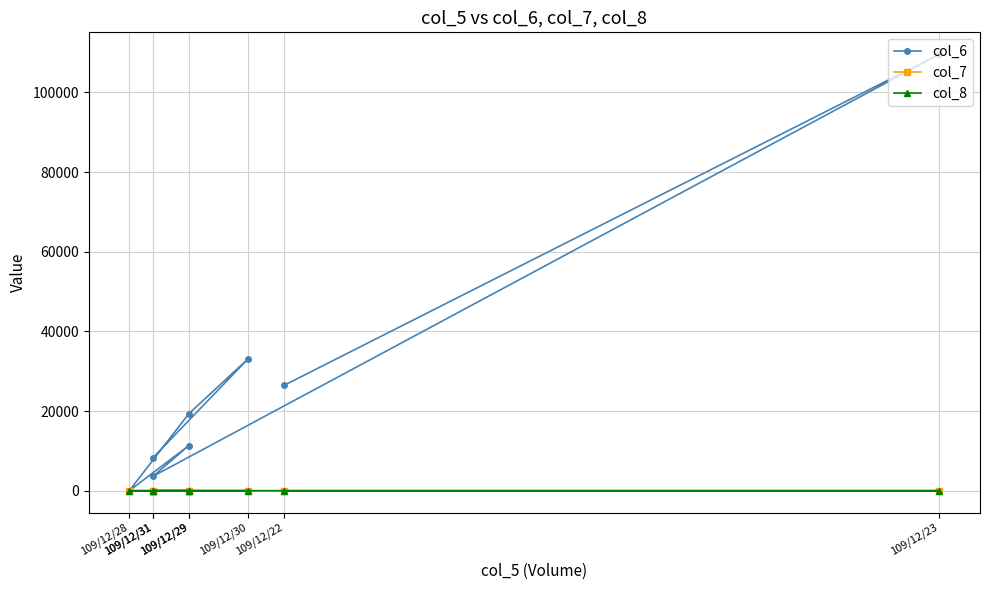

Which has a higher value, 109/12/23 or 109/12/30?

109/12/23